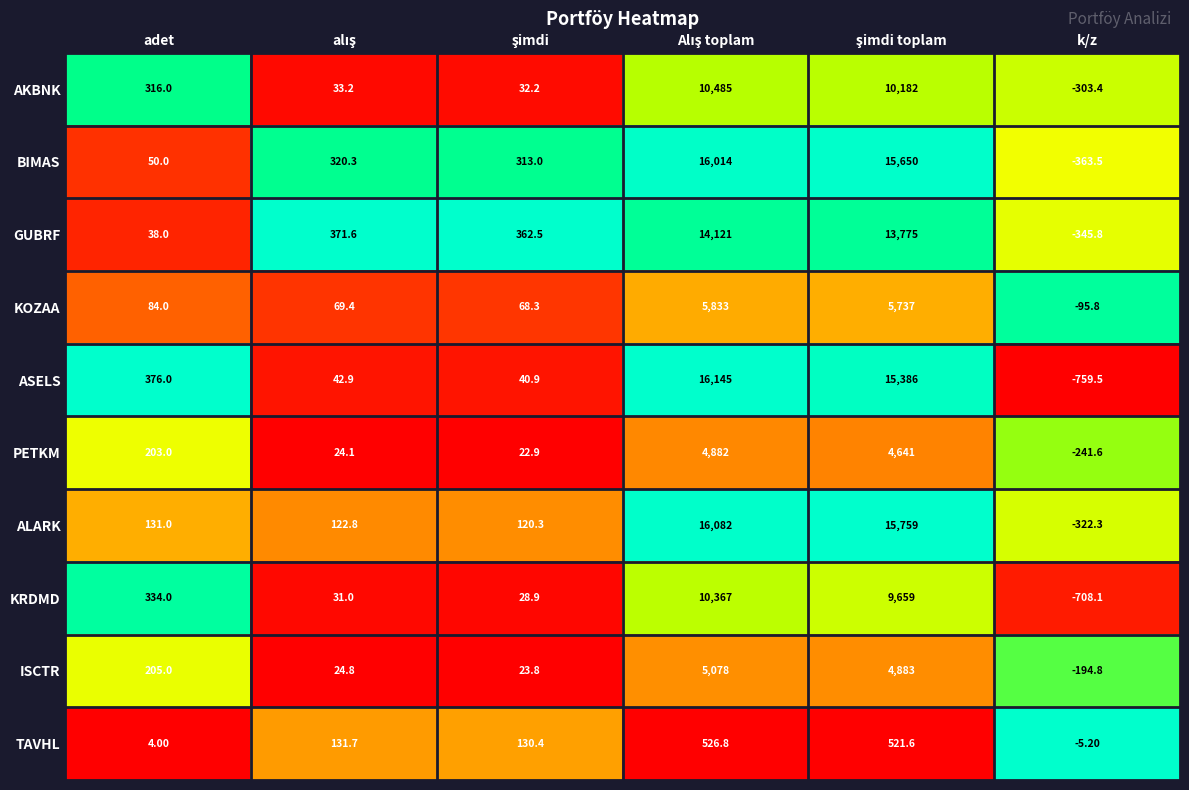

Which series has the widest spread of values?

ASELS